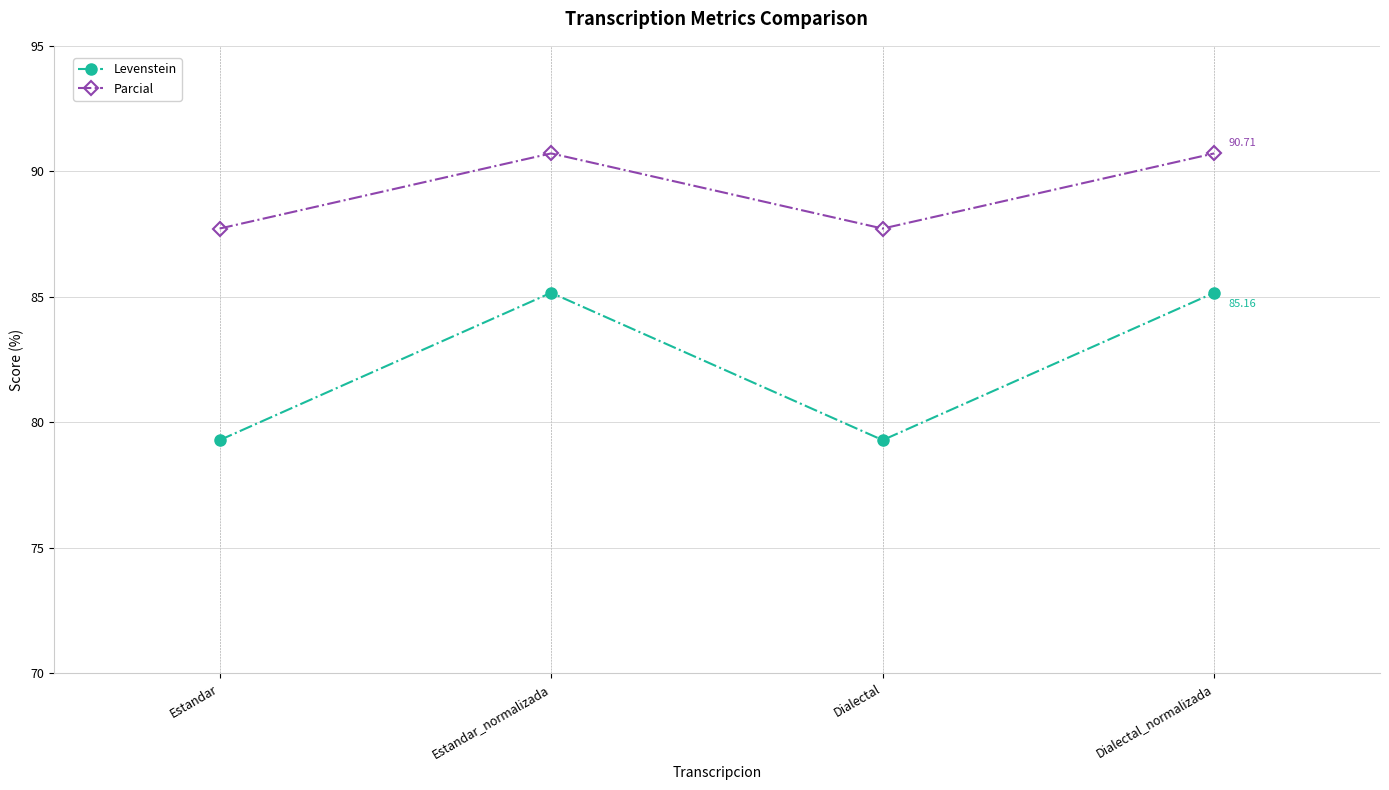

How many values in the Parcial series are below 90?

2